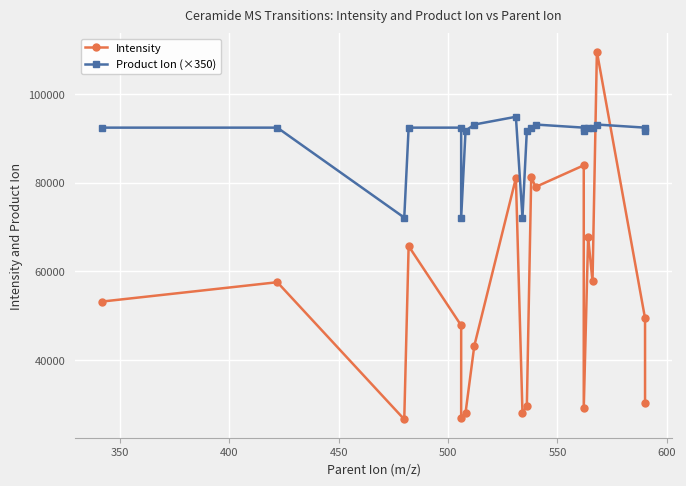

What is the average value of the Product Ion (×350) series?

89442.5